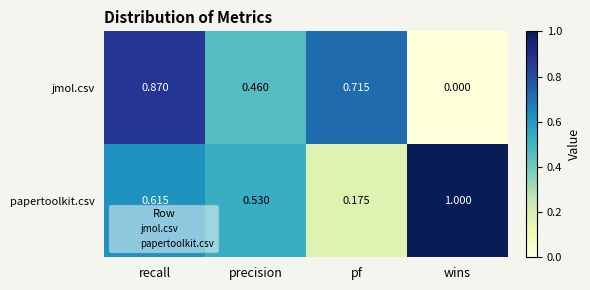

How many distinct data groups are displayed?

2